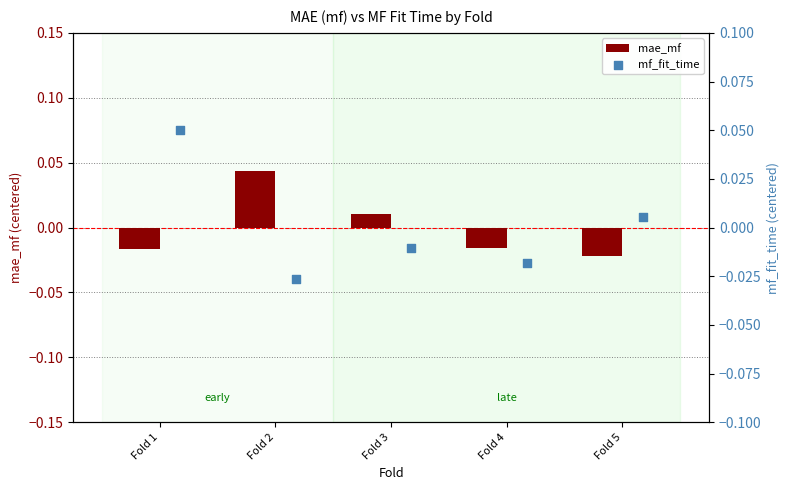

Which series has the widest spread of Y values?

mf_fit_time